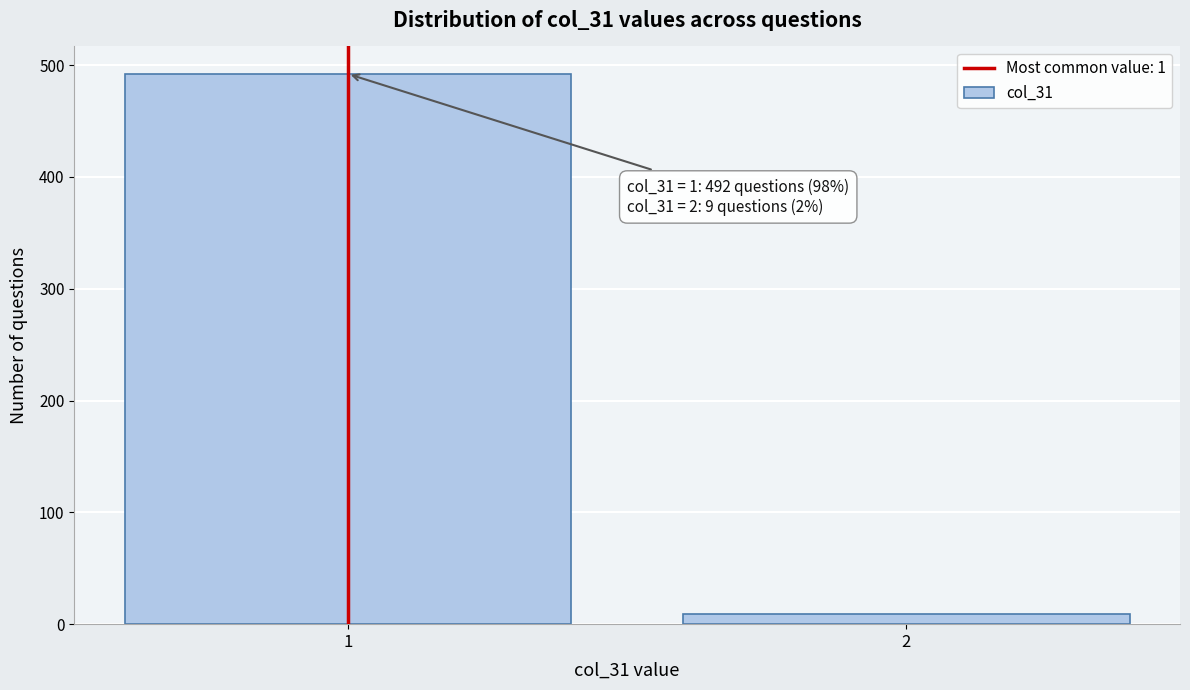

Reading right to left, transcribe all the data shown in this chart.

2=9	1=492